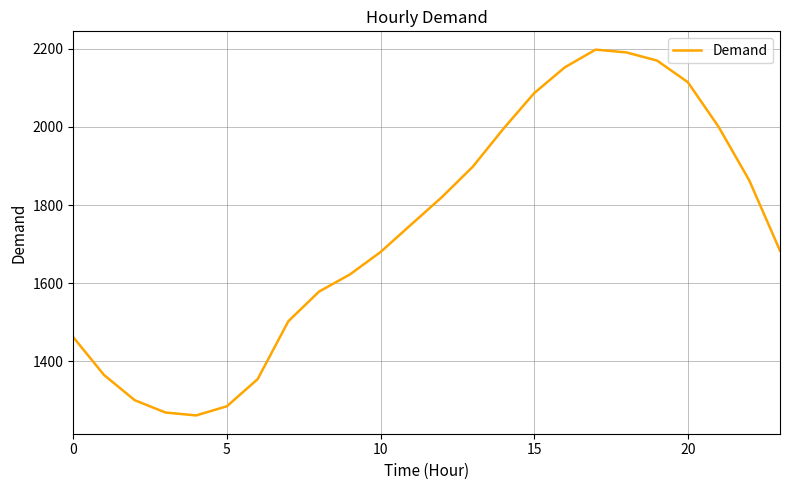

What is the difference between the maximum and minimum values?

936.1